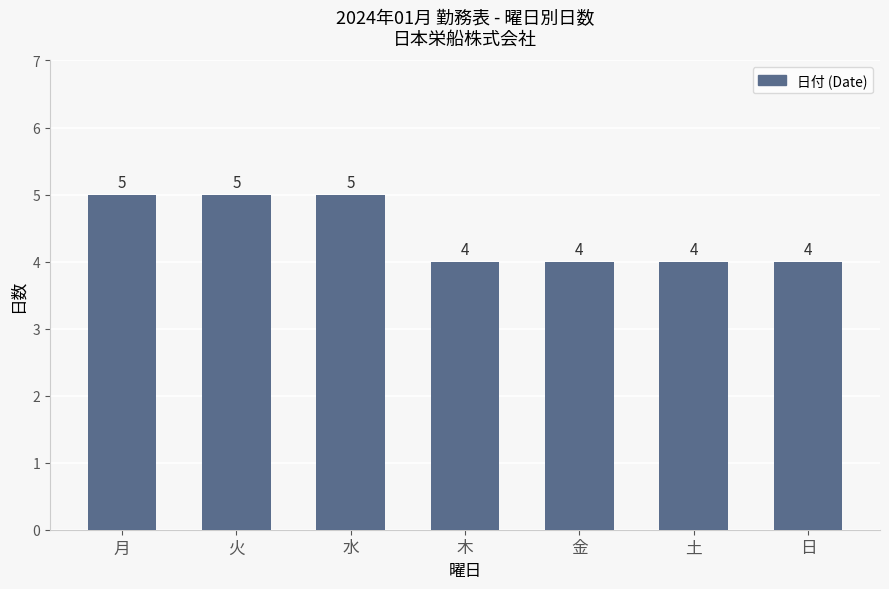

How many distinct data groups are displayed?

1